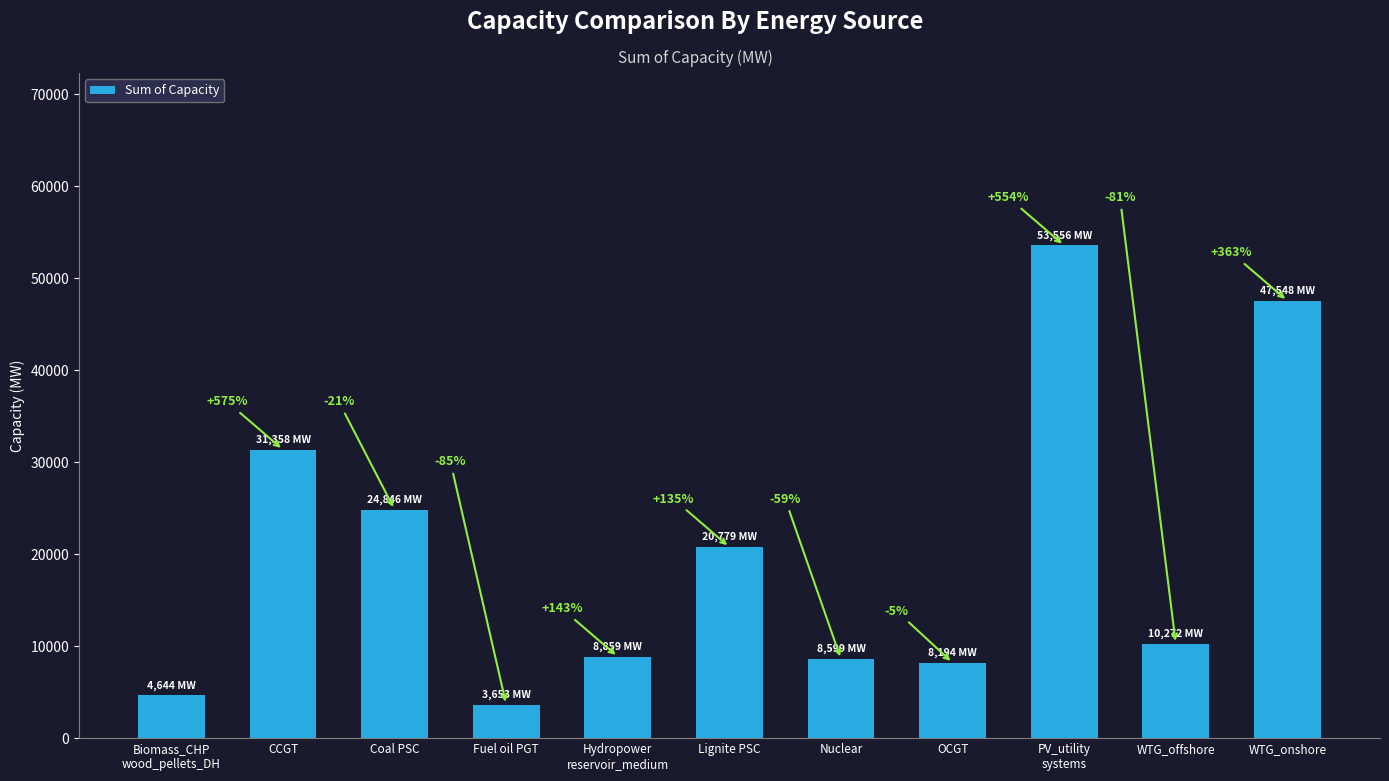

What is the difference between the values at Hydropower
reservoir_medium and WTG_onshore?

38688.8